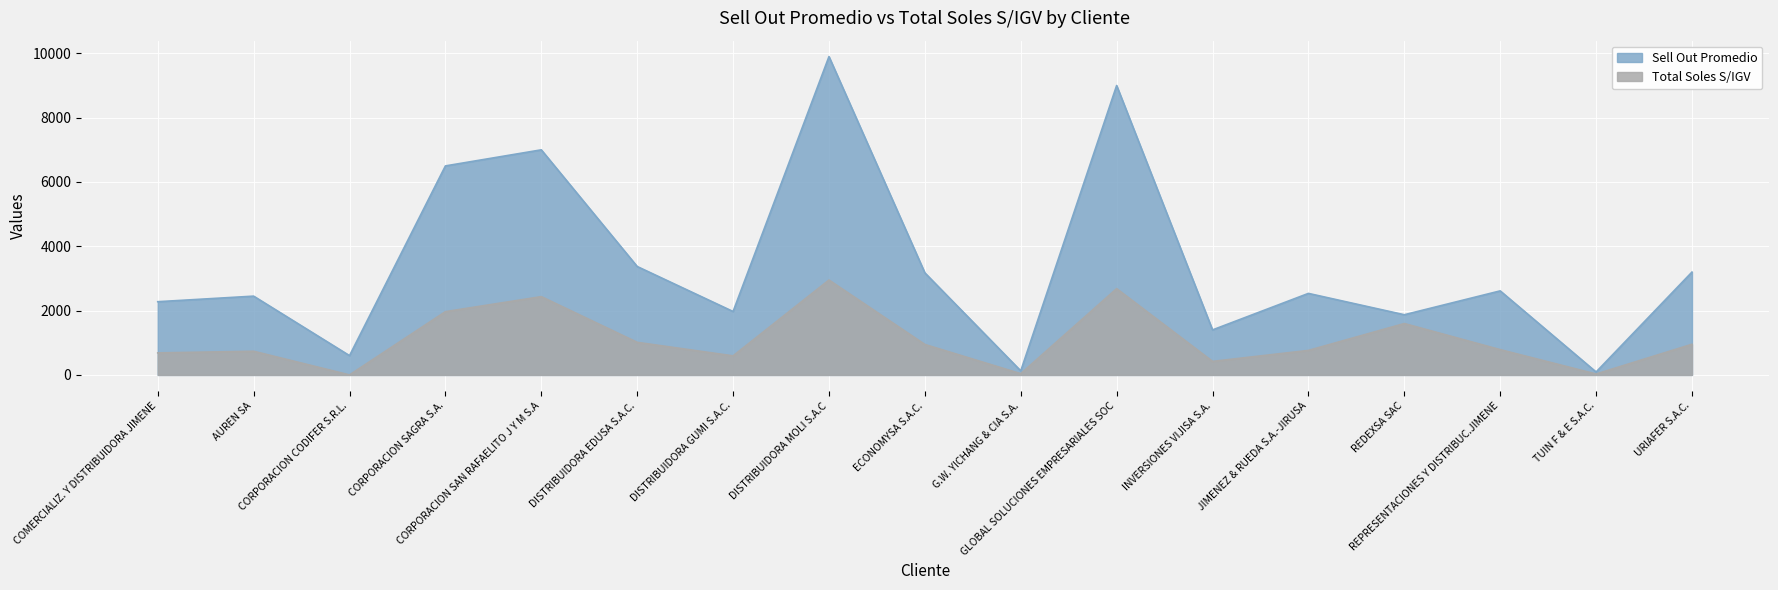

Count the number of categories in the chart.

17